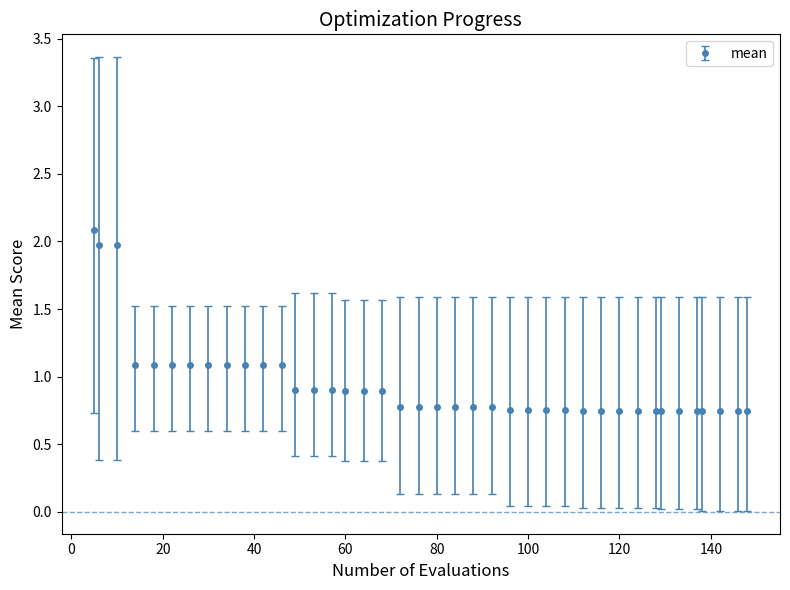

What is the difference between the second highest and minimum values?

1.2